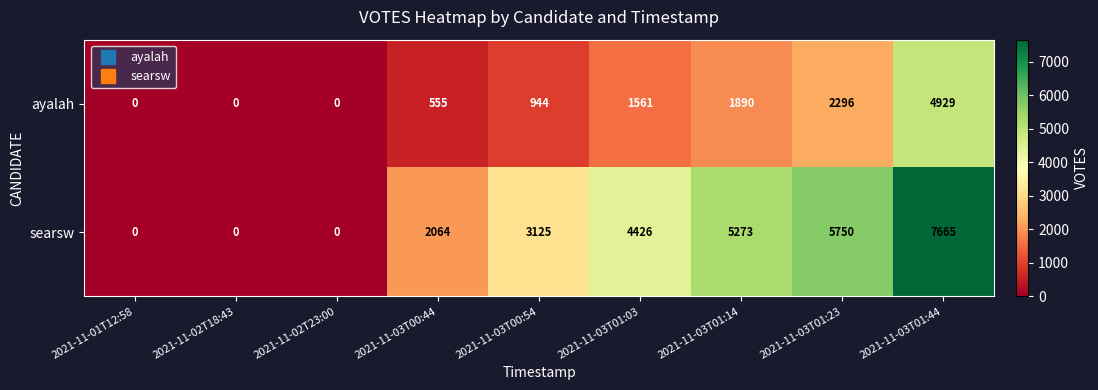

Which series has the largest range (max minus min)?

searsw